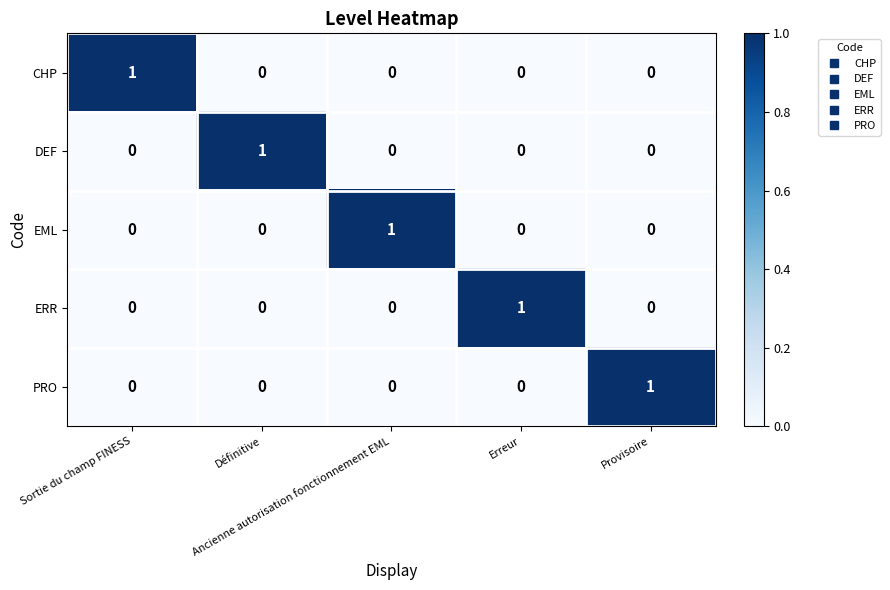

At how many categories does at least one series exceed 0?

5